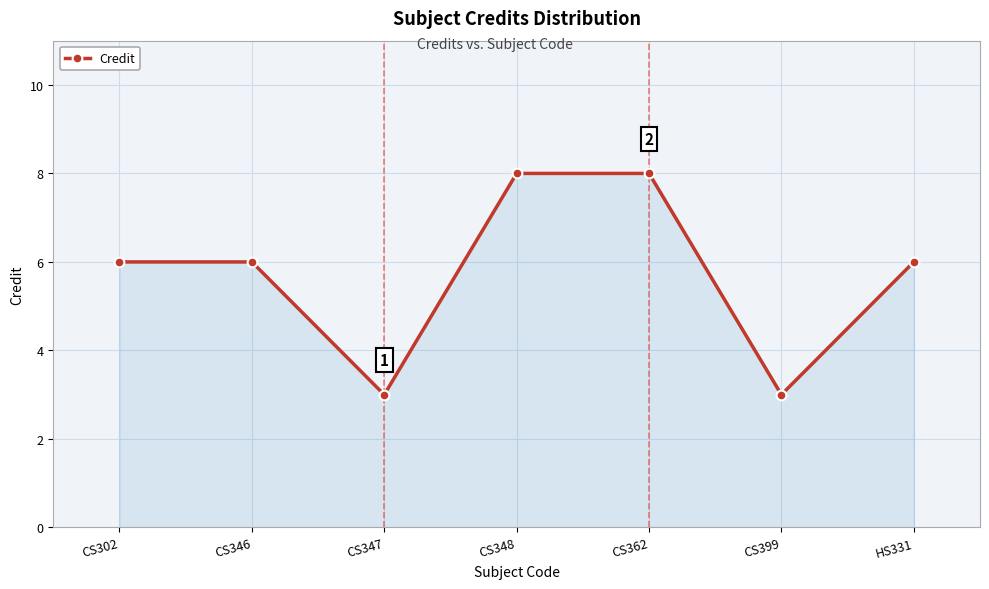

What is the minimum value shown in the chart?

3